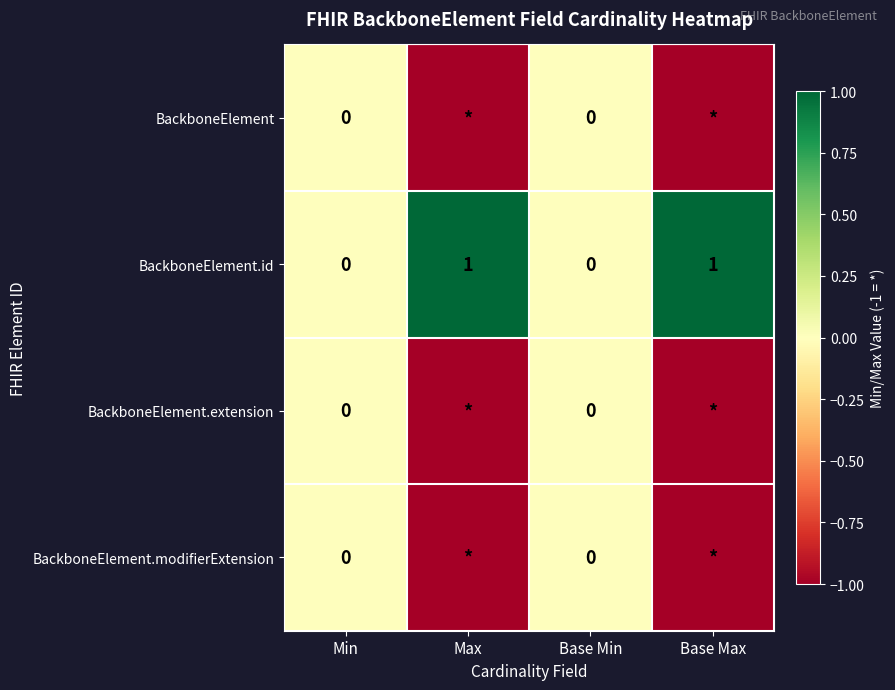

How many values in BackboneElement.id are above zero?

2